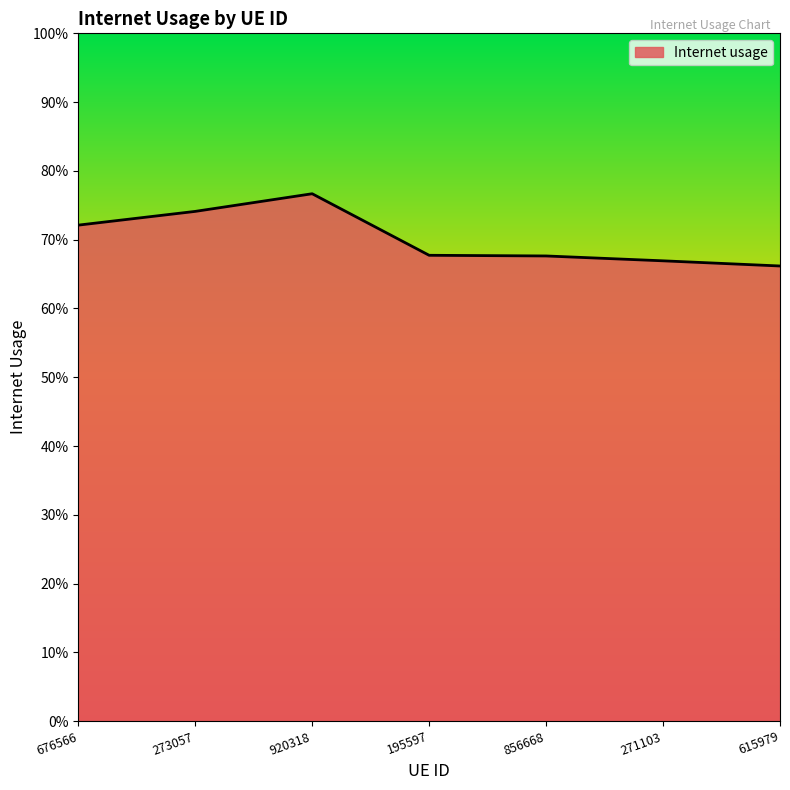

What value does the data have at 195597?

0.7